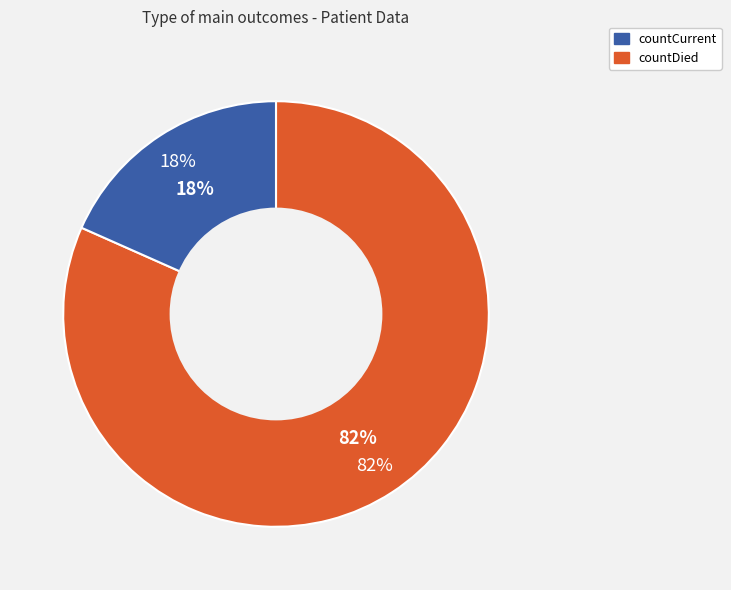

How many slices are in this pie chart?

2